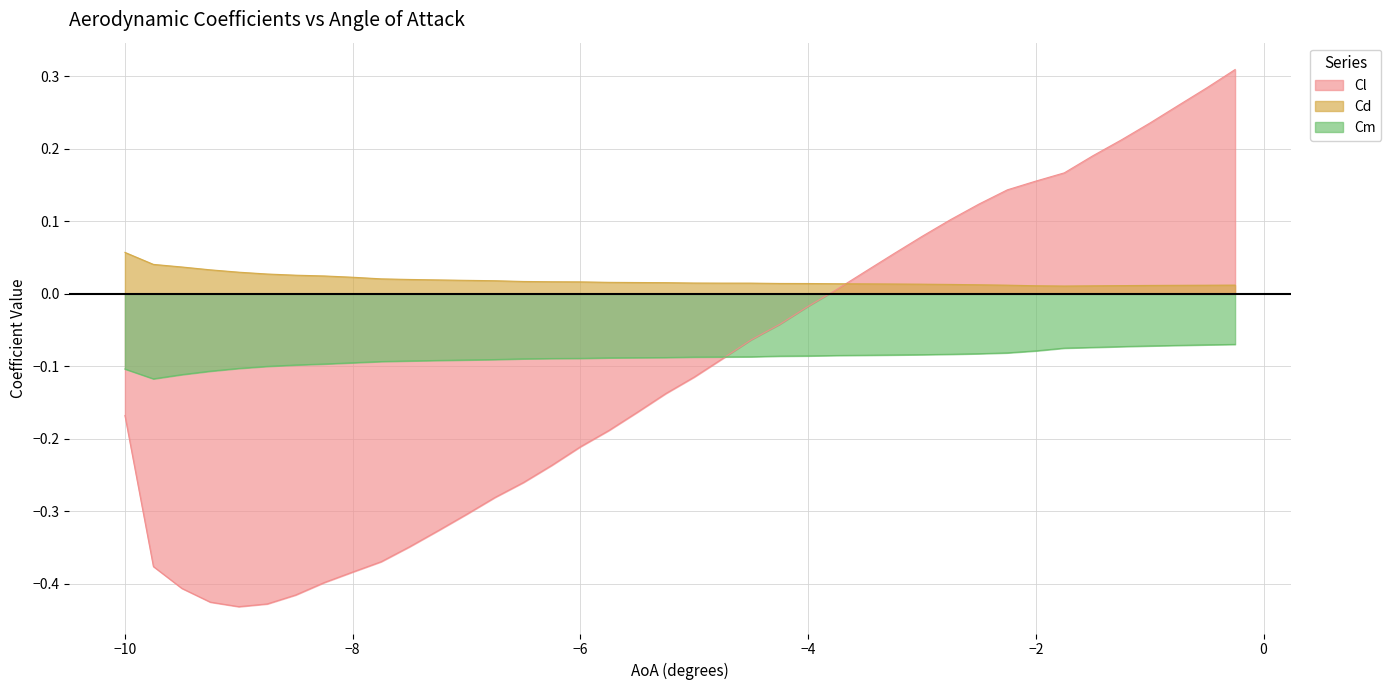

List the series in order of their peak value, lowest first.

Cm, Cd, Cl